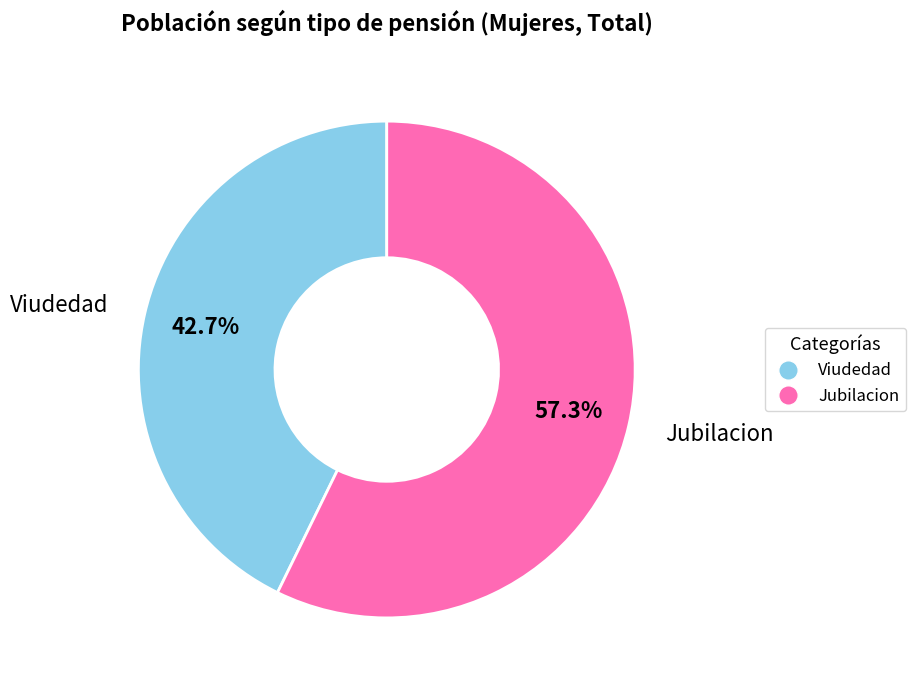

Which category has the smallest portion of the pie?

Viudedad